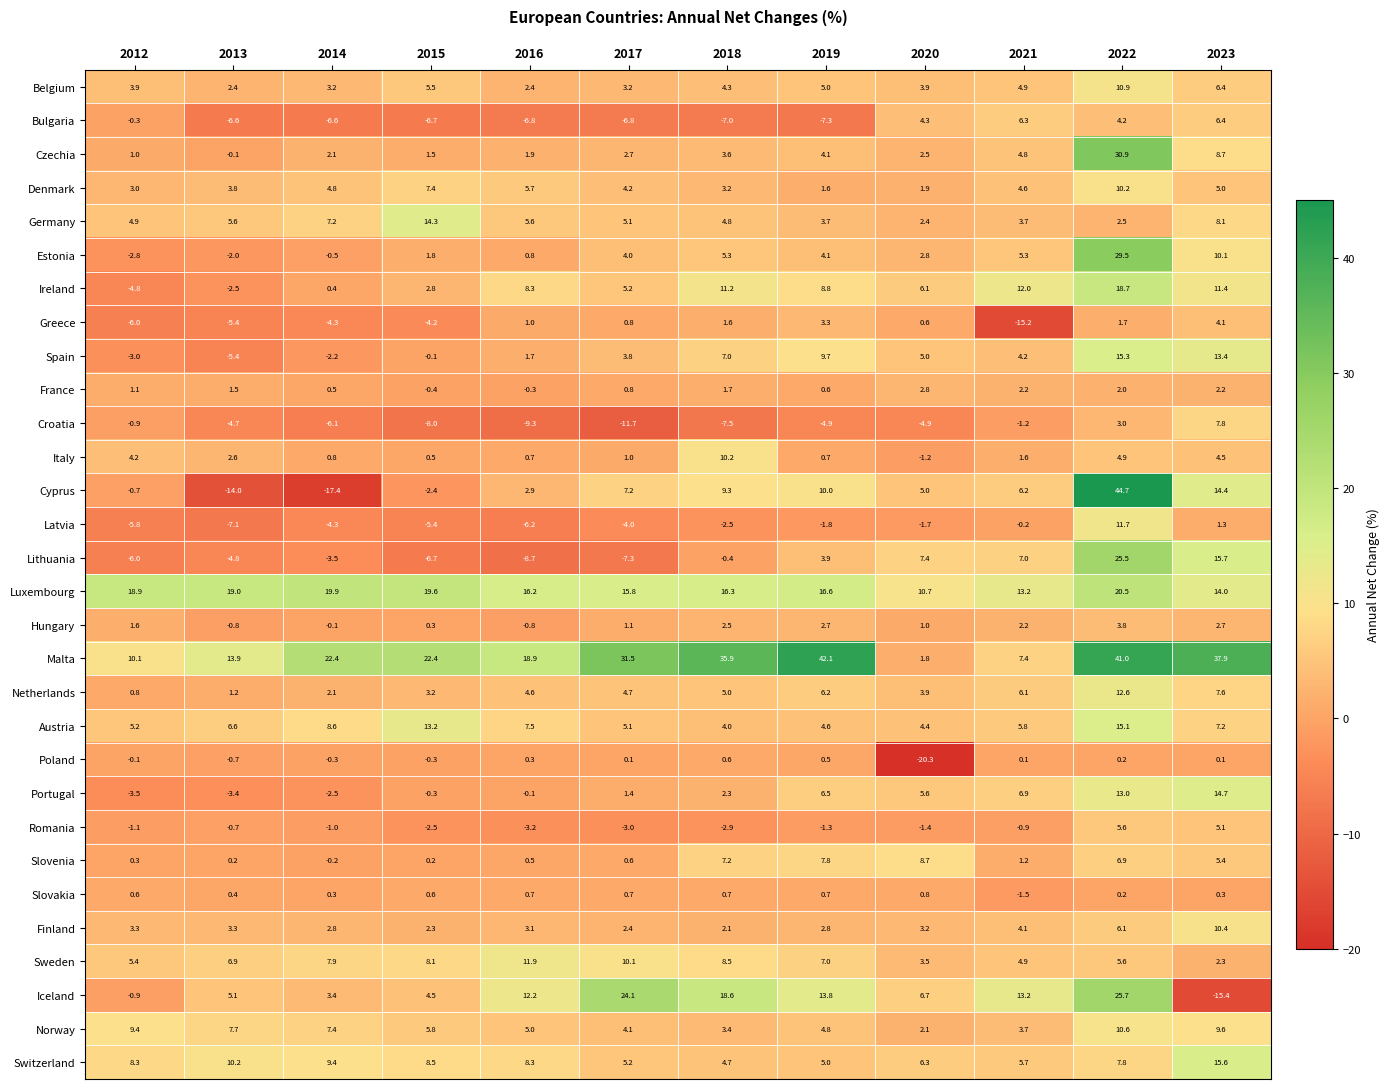

At which label is Slovakia closest to 0?

2022